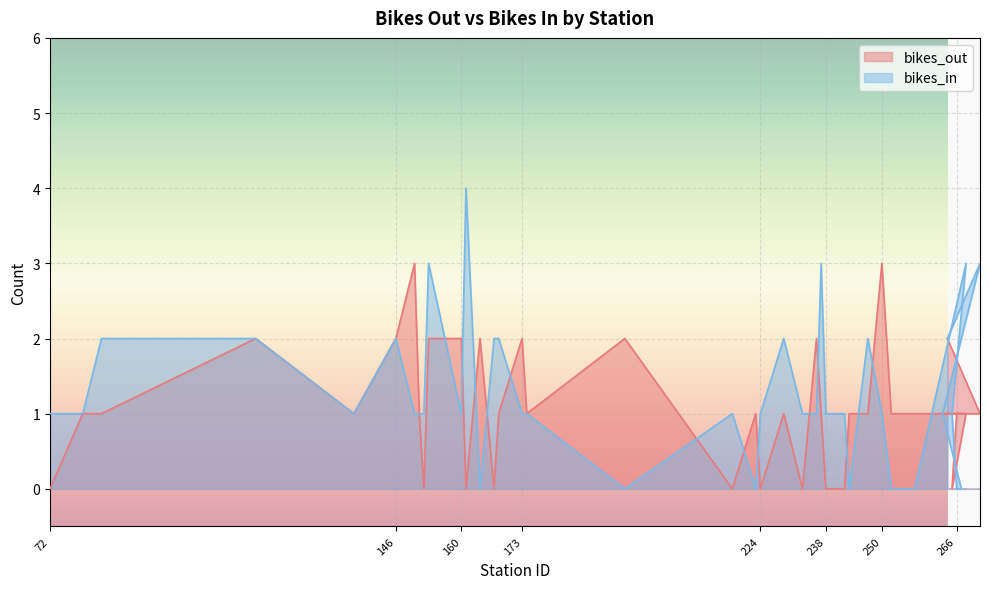

Rank the categories by bikes_out value from highest to lowest.

150, 250, 116, 146, 153, 160, 164, 173, 195, 236, 264, 79, 83, 137, 151, 168, 174, 223, 229, 237, 243, 247, 252, 257, 268, 266, 267, 263, 271, 72, 152, 161, 167, 218, 224, 233, 238, 239, 242, 265